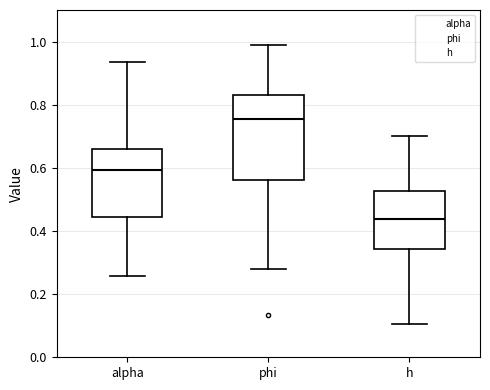

Where does the lower whisker of the box for alpha end on the y-axis? The values are not printed on the chart, so give them approximately, as read against the axis.

0.26